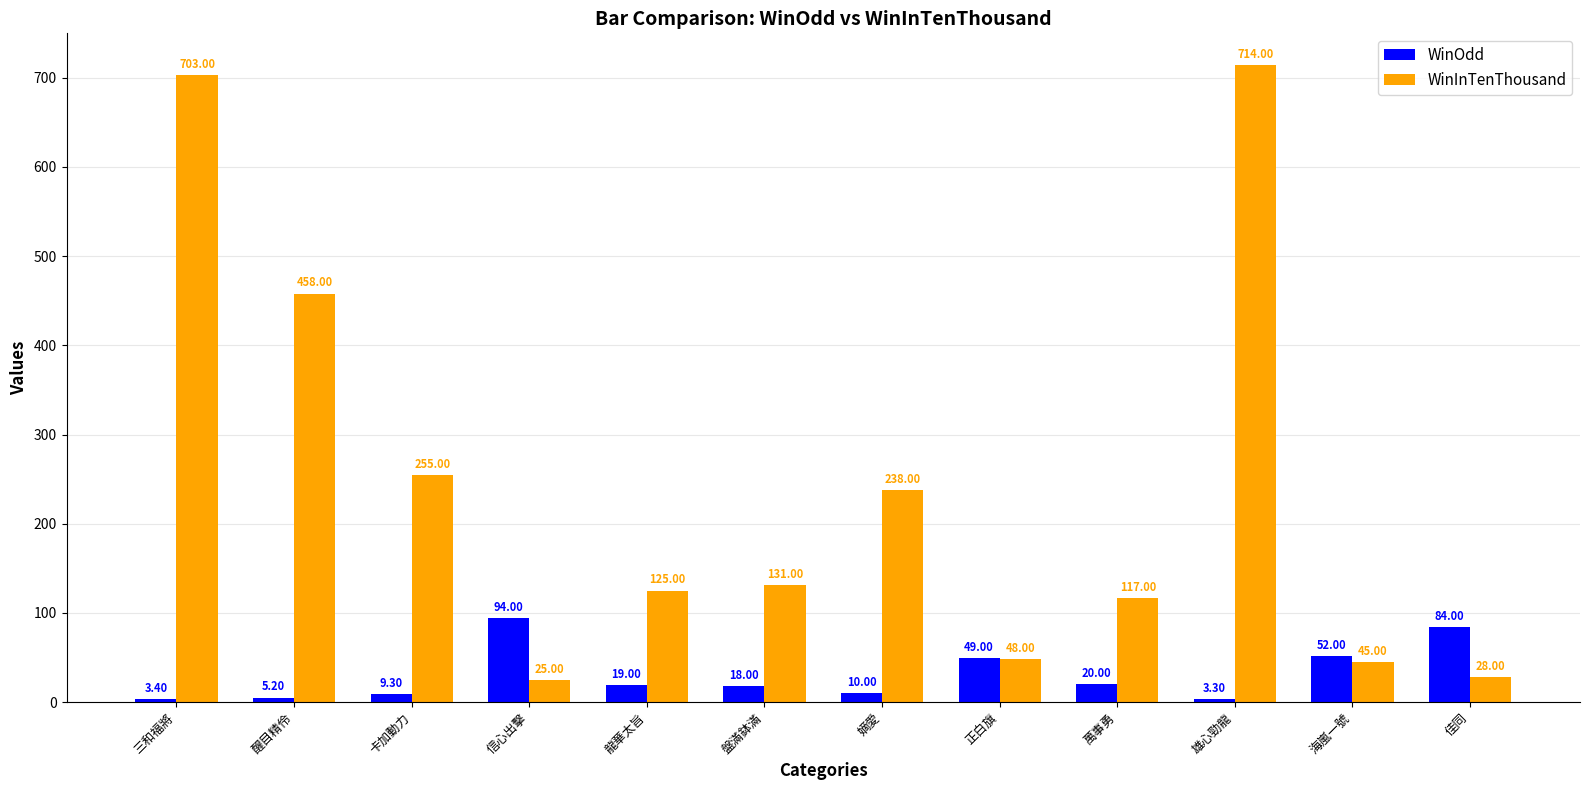

Rank the categories by WinOdd value from lowest to highest.

雄心勁龍, 三和福將, 醒目精伶, 卡加動力, 嫡愛, 盤滿鉢滿, 龍華太旨, 萬事勇, 正白旗, 海嵐一號, 佳同, 信心出擊